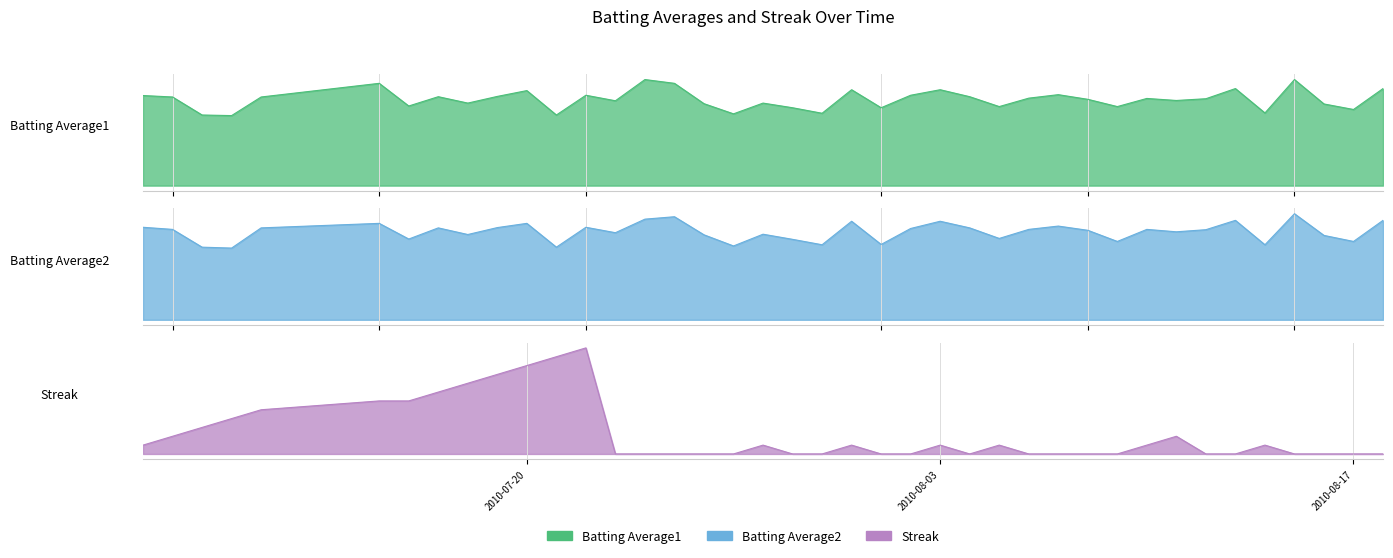

What is the sum of all Batting Average2 values?

11.7